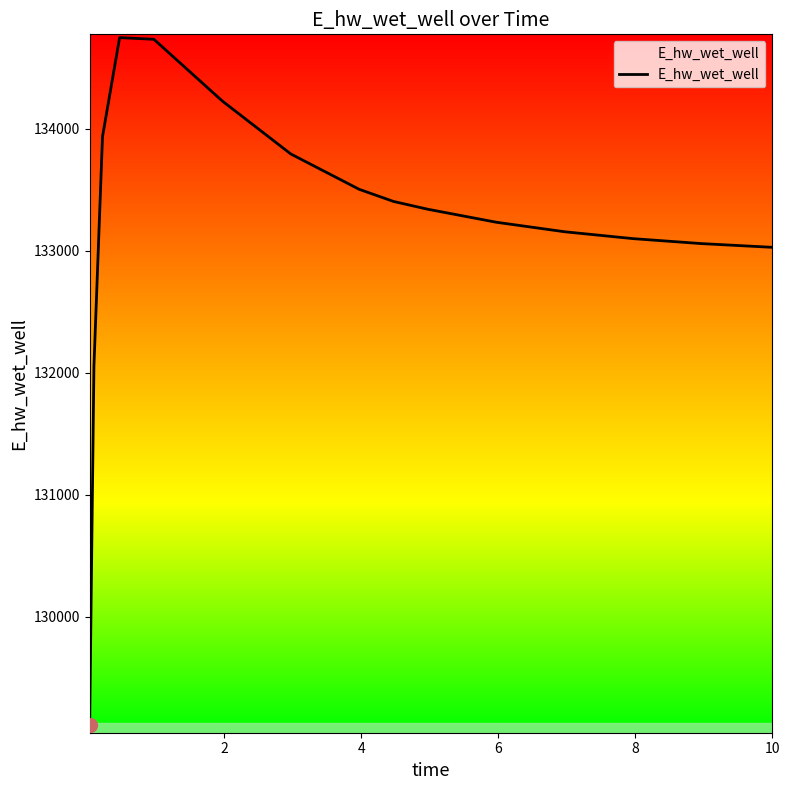

What is the smallest value displayed?

129115.1